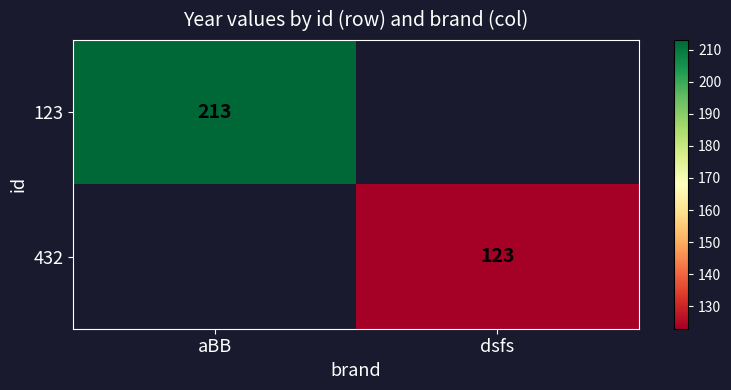

The 123 series shows 62 at aBB. True or false?

False